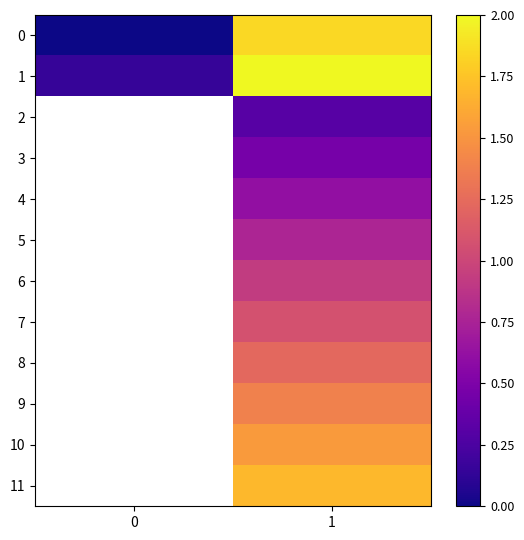

Which label corresponds to the largest value in the chart?

1